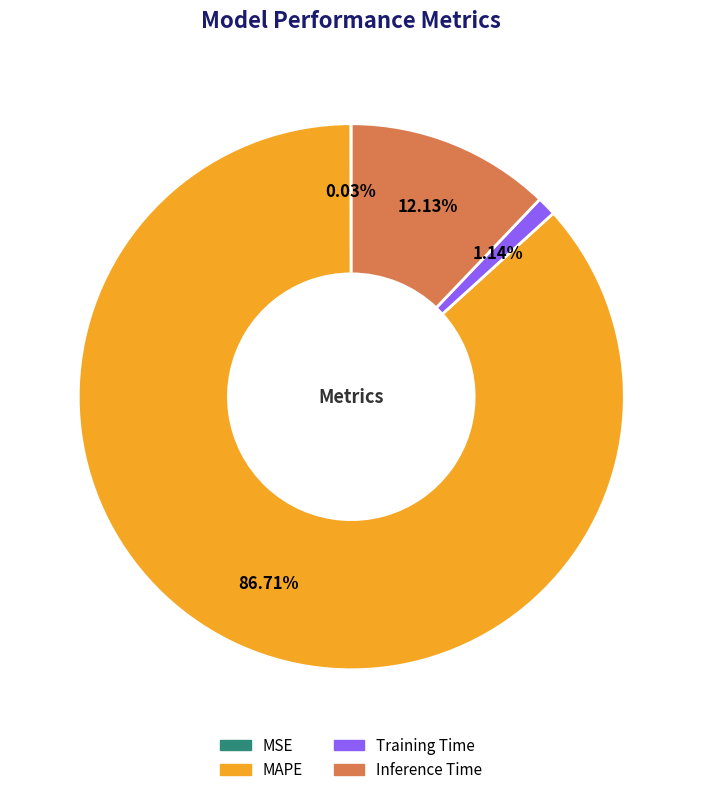

The Training Time slice represents 1% of the pie. True or false?

True